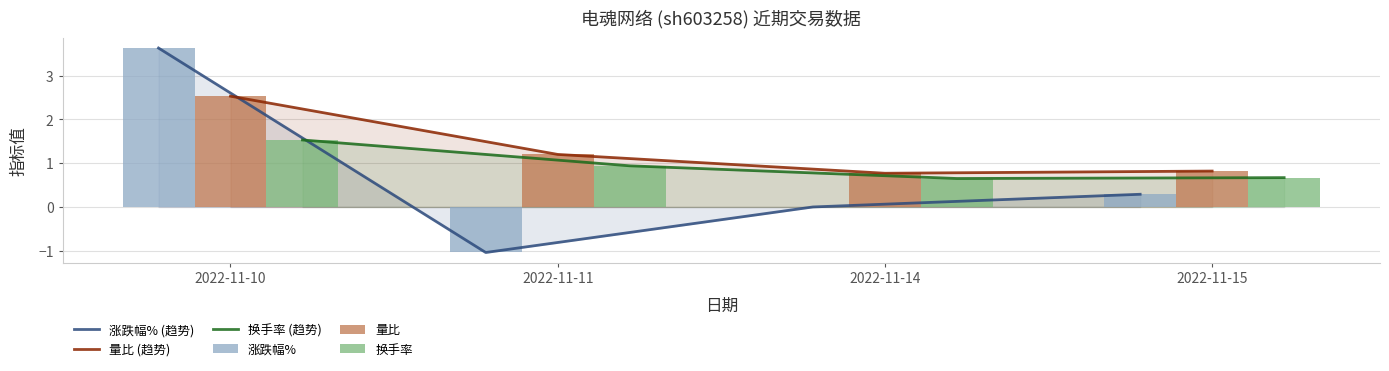

Which has a higher value, 2022-11-10 or 2022-11-14?

2022-11-10